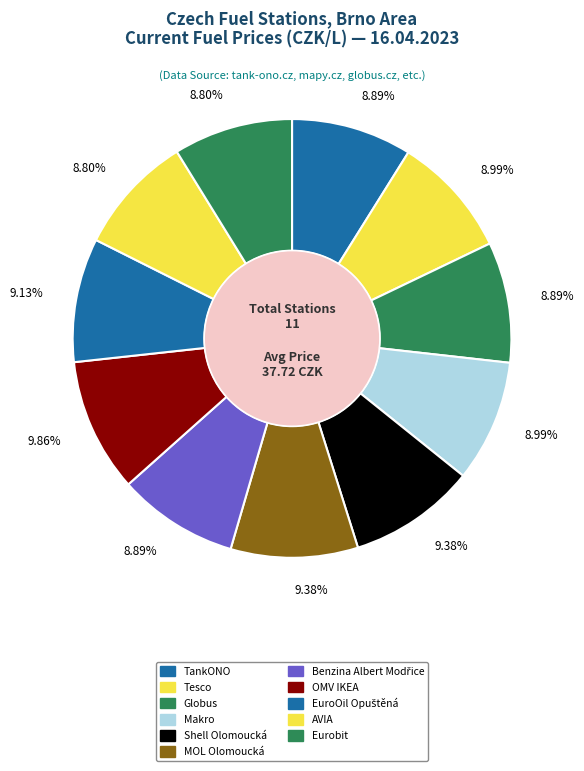

How many slices are in this pie chart?

11